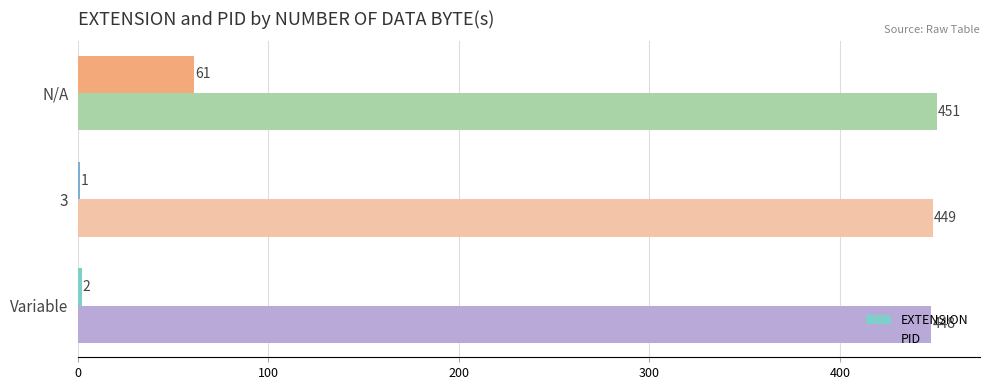

At which category is the sum across all series the highest?

N/A